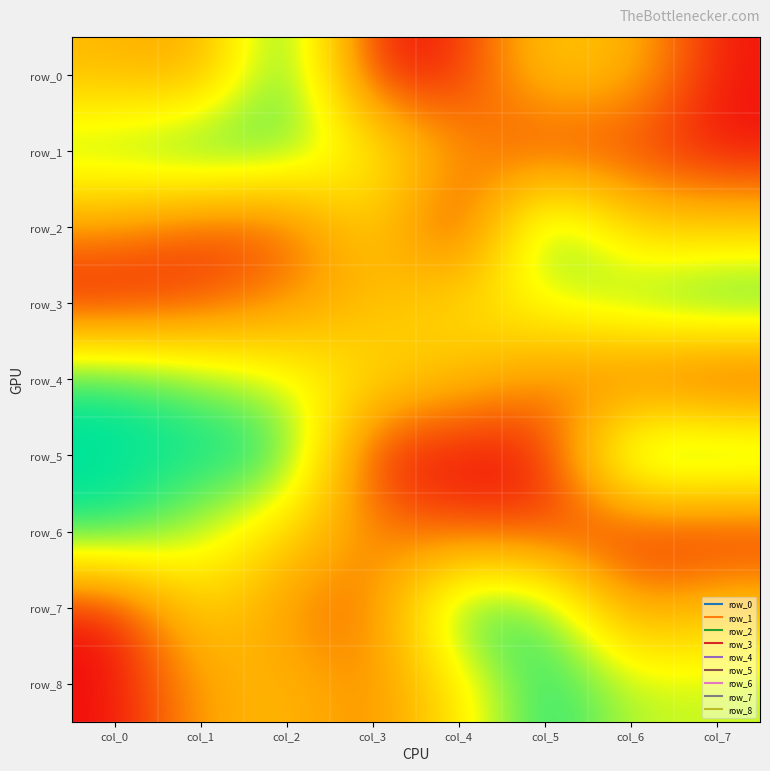

The value of row_8 at col_0 is 0.5. True or false?

False